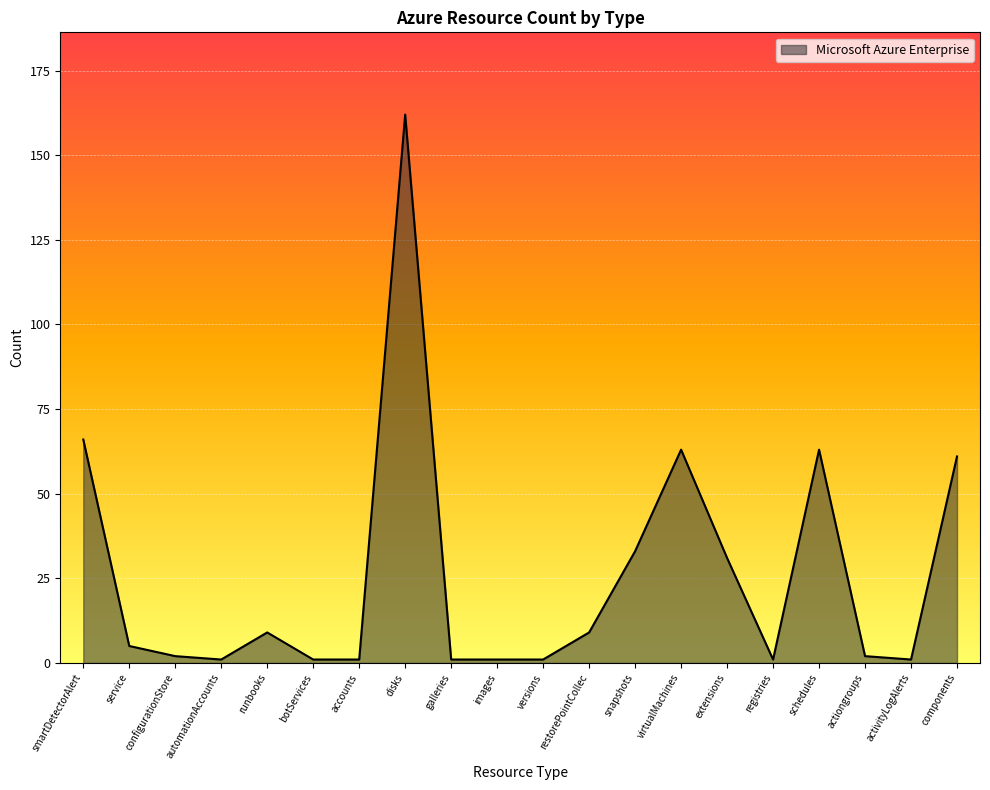

Reading left to right, what are all the values shown in this chart?

66	5	2	1	9	1	1	162	1	1	1	9	33	63	31	1	63	2	1	61